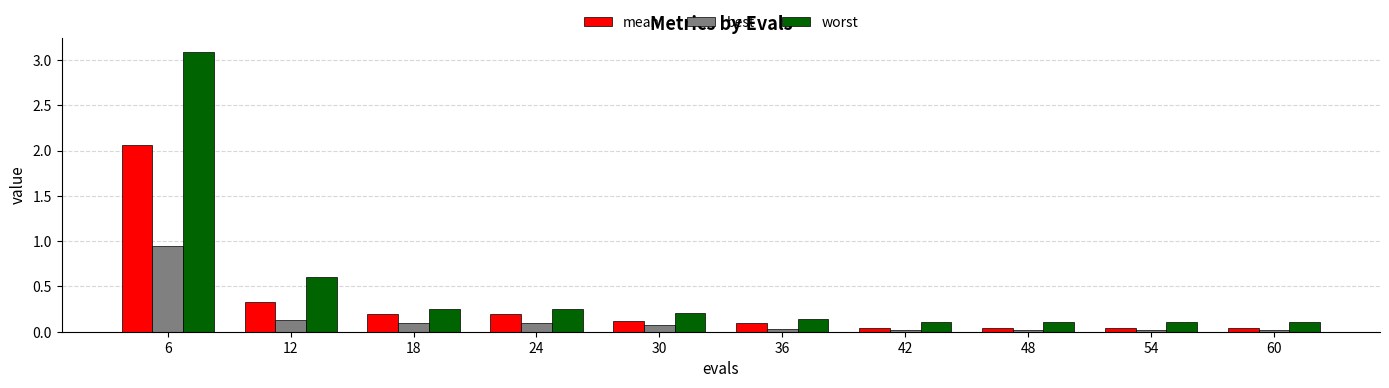

Where is mean nearest to the value 1?

12